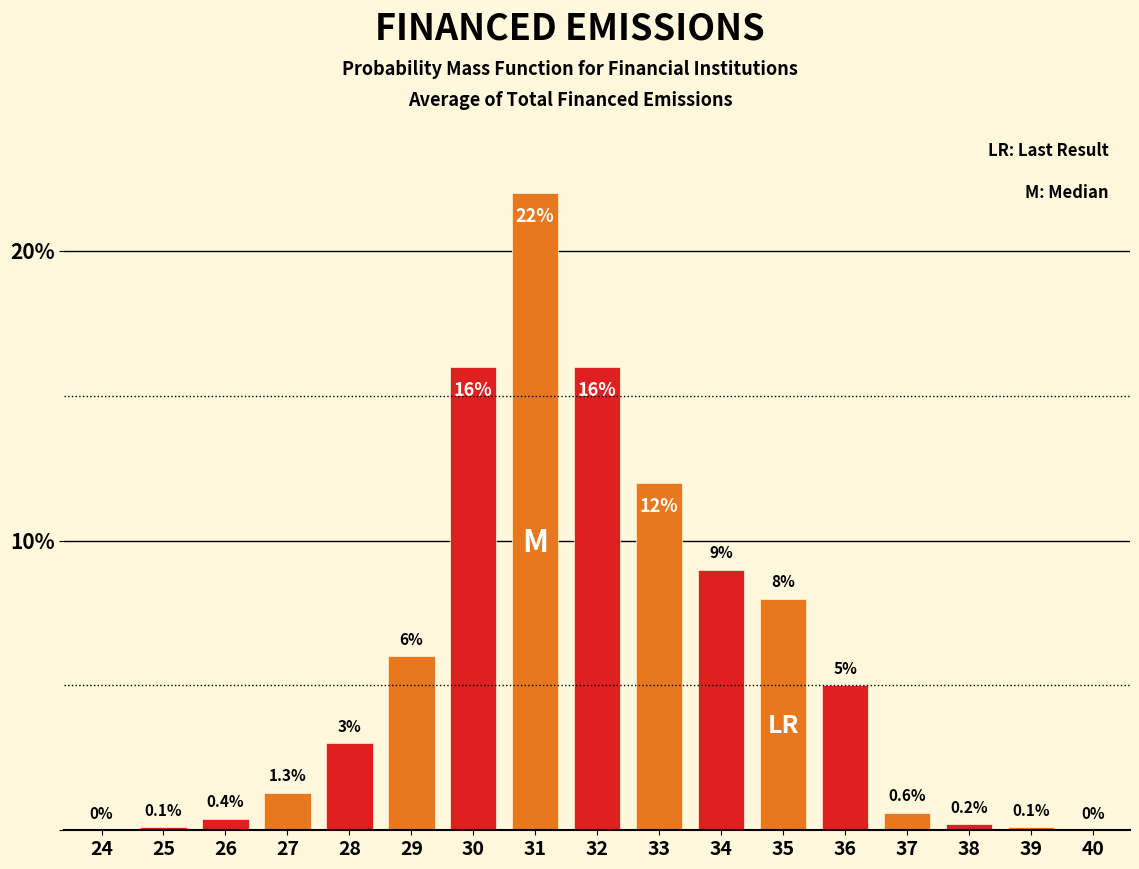

Reading left to right, transcribe all the data shown in this chart.

24=0.0	25=0.1	26=0.4	27=1.3	28=3.0	29=6.0	30=16.0	31=22.0	32=16.0	33=12.0	34=9.0	35=8.0	36=5.0	37=0.6	38=0.2	39=0.1	40=0.0